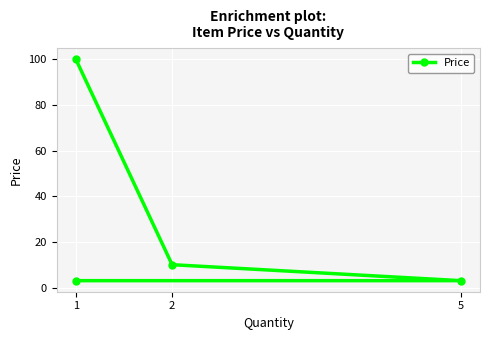

How many series are shown in this chart?

1